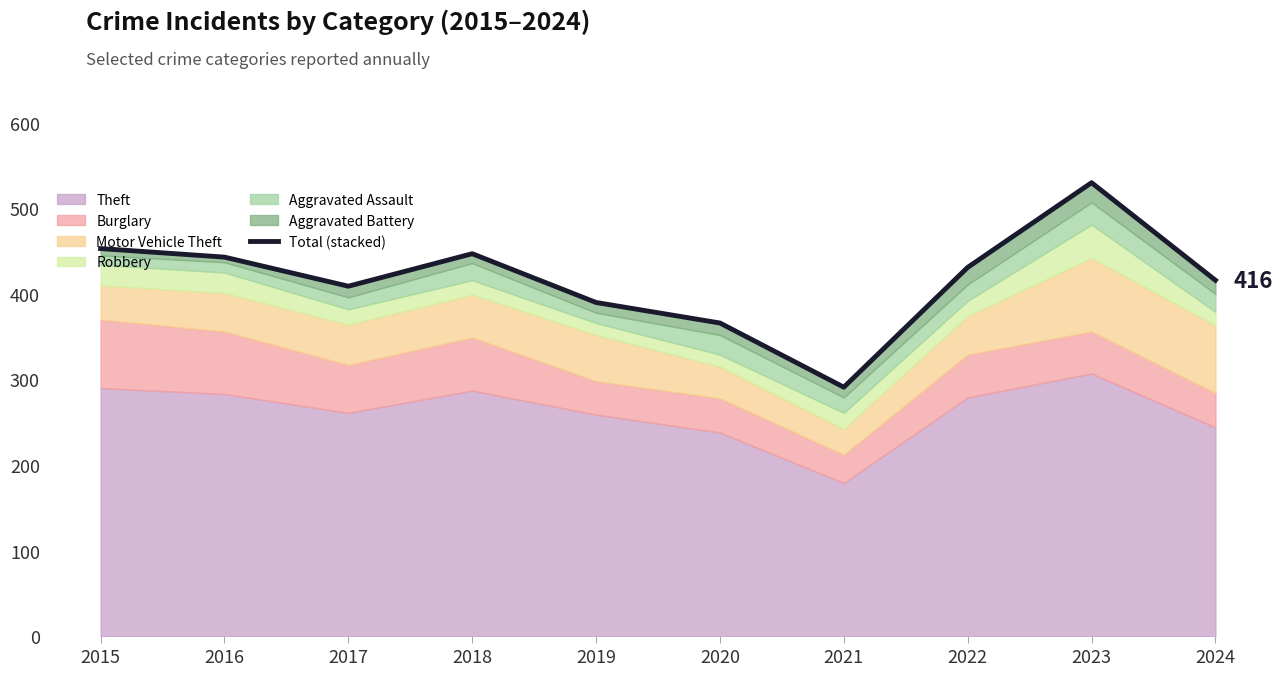

At which label does the data first exceed 431?

2015